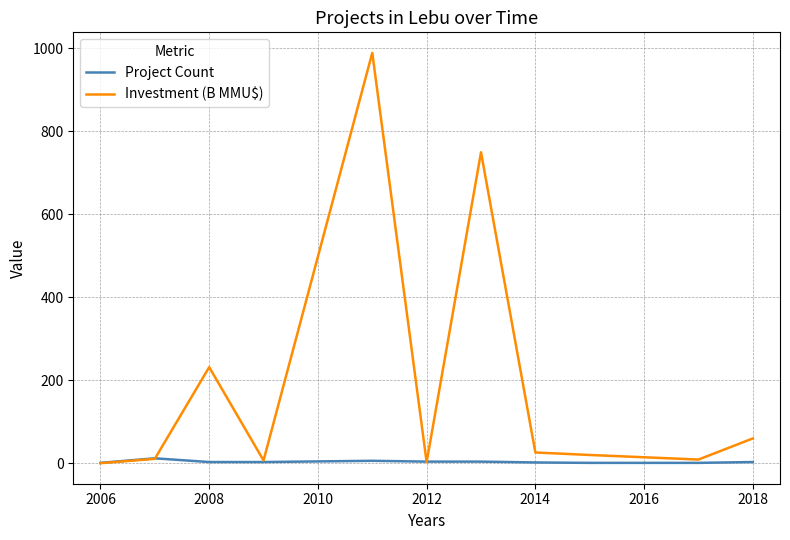

Which series has the largest range (max minus min)?

Investment (B MMU$)